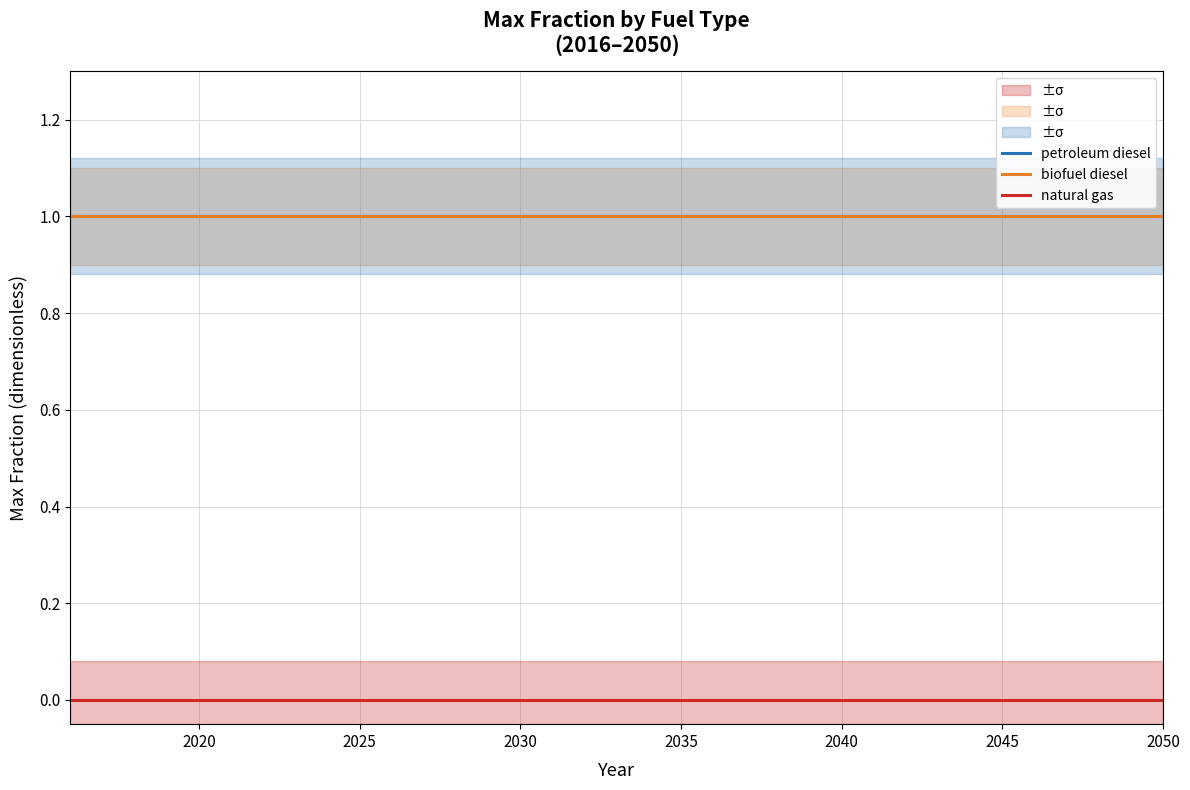

What is the spread (max minus min) of values at 2045?

1